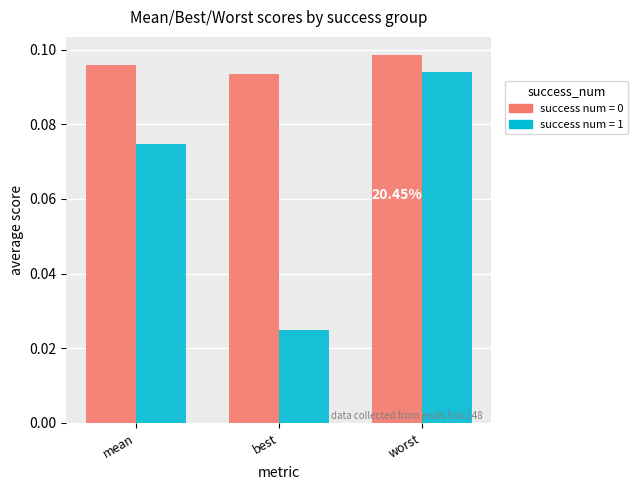

Which series has the widest spread of values?

success num = 1